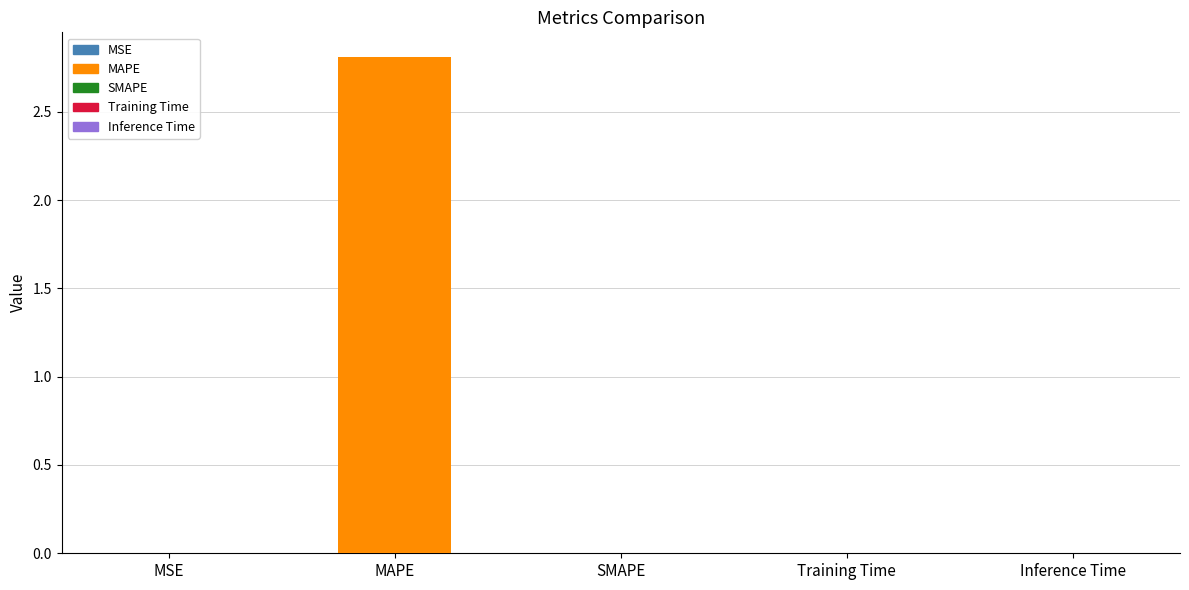

Which has a higher value, MAPE or MSE?

MAPE